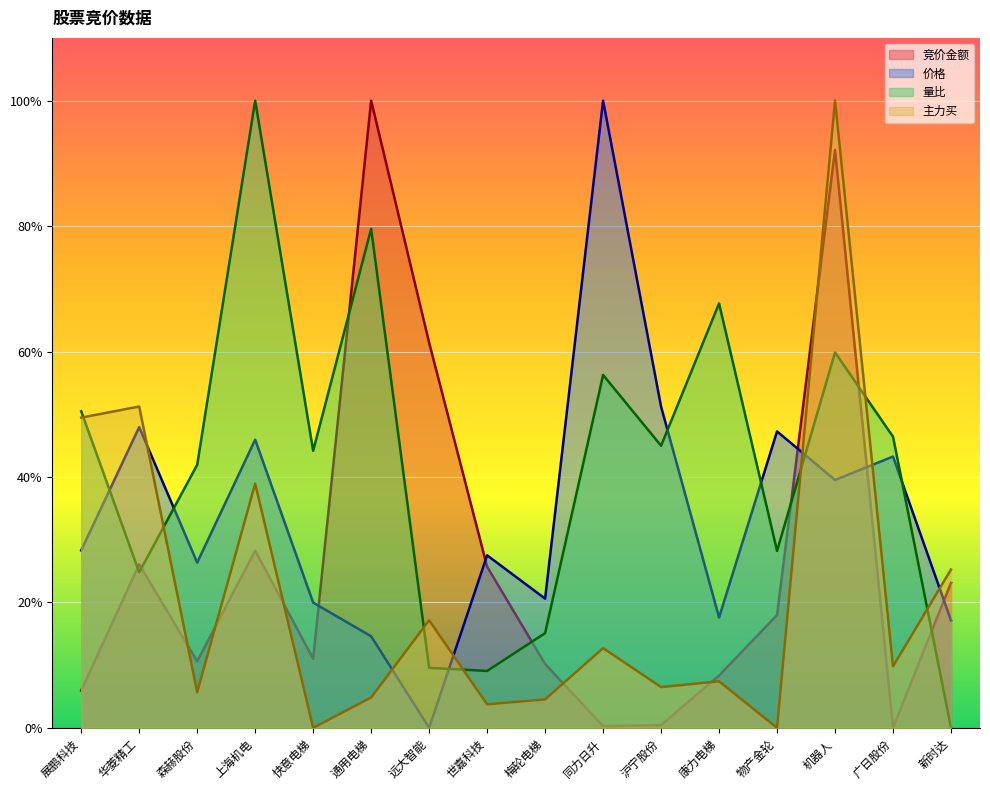

What is the label of the 16th point from the right?

展鹏科技